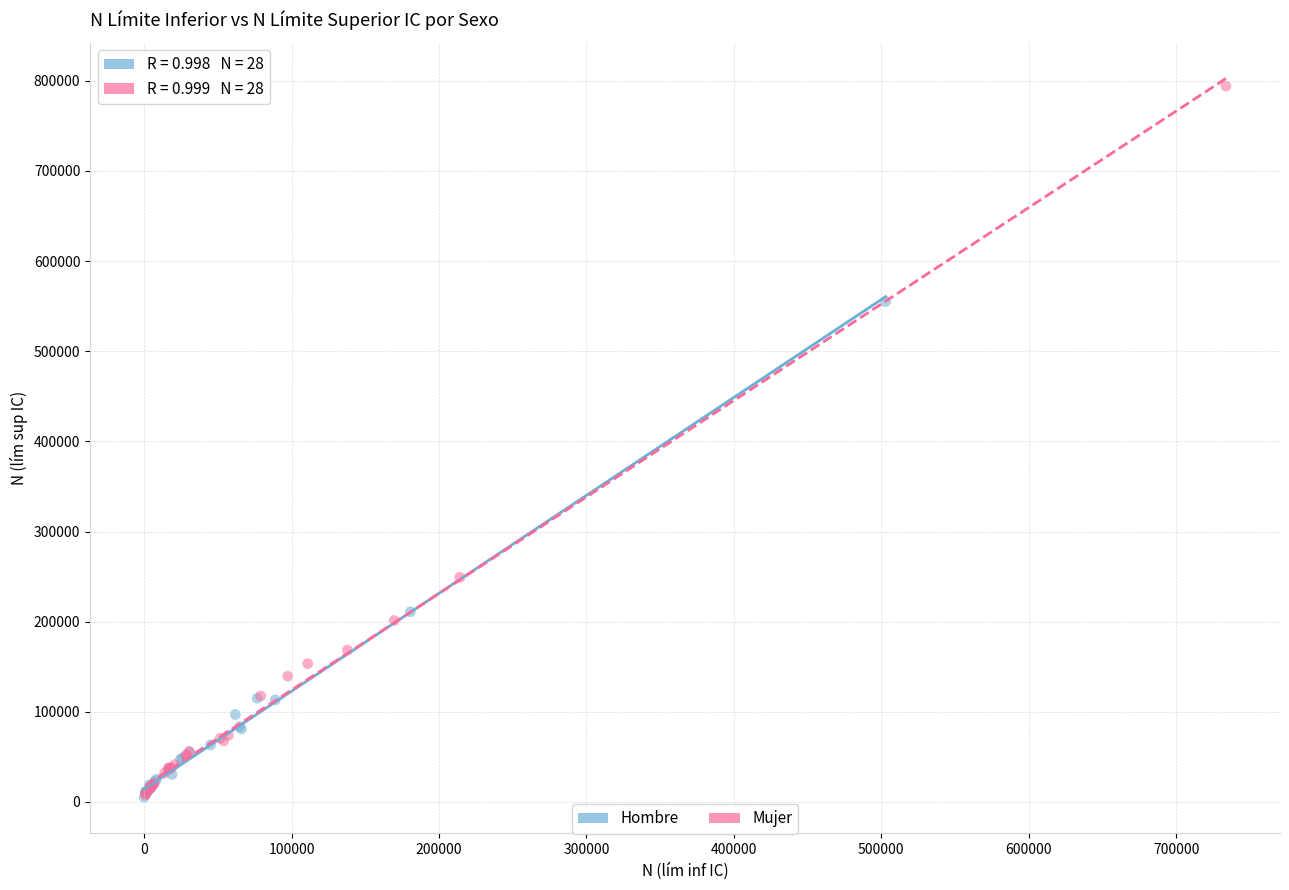

Which series has the largest Y range (max minus min)?

Mujer